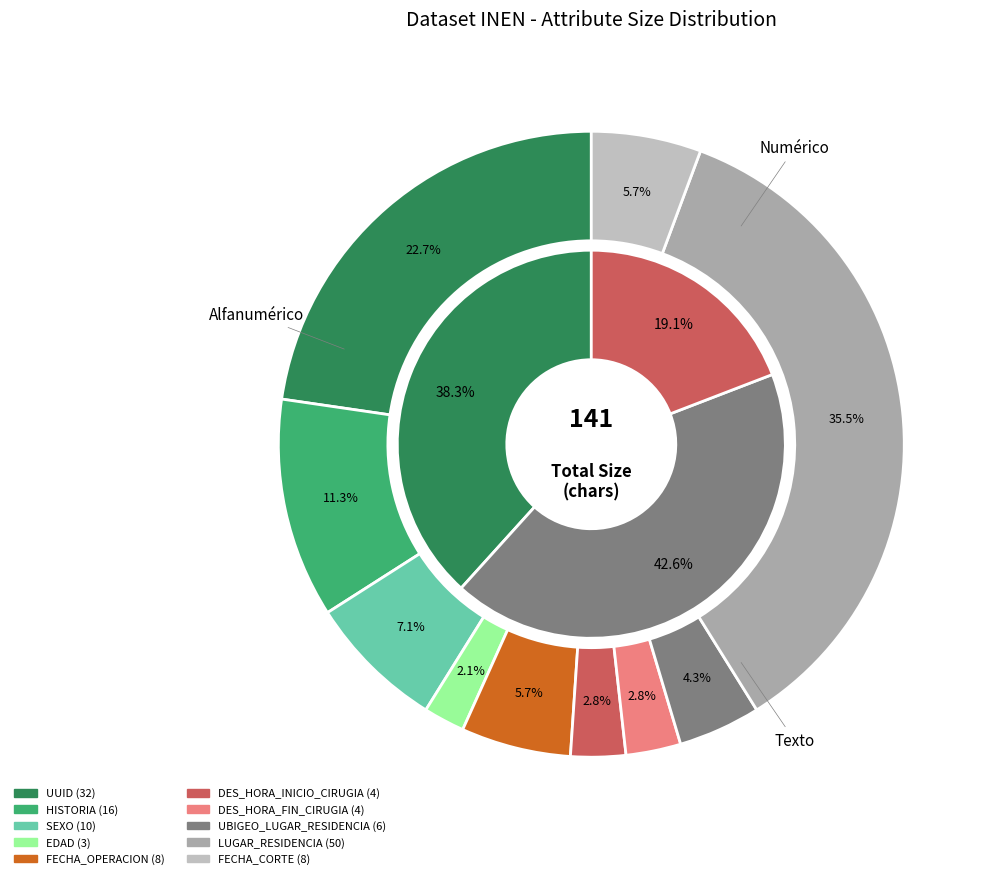

Does any single category account for the majority?

No